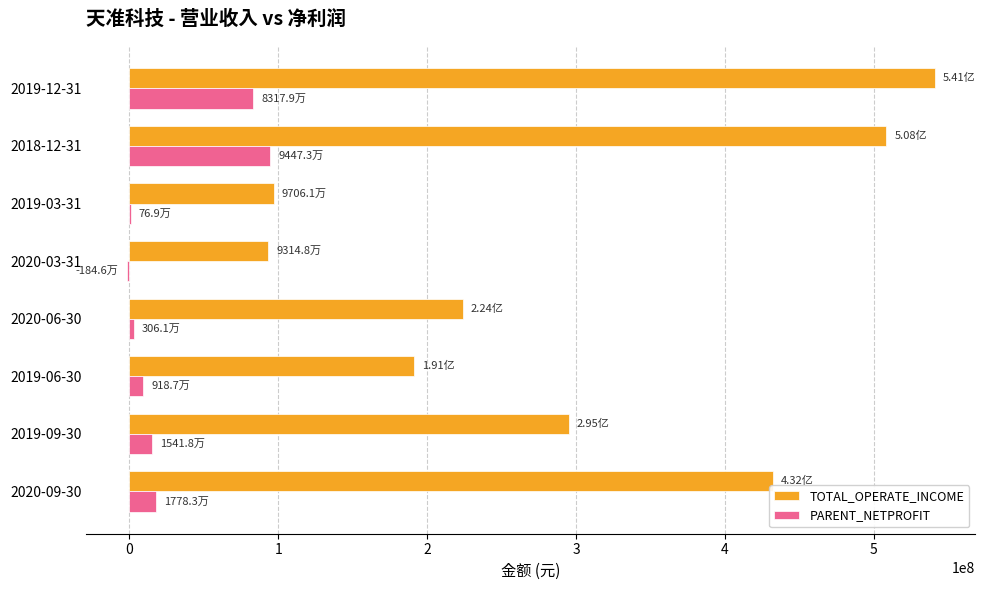

What are all the series names shown in the legend?

TOTAL_OPERATE_INCOME, PARENT_NETPROFIT